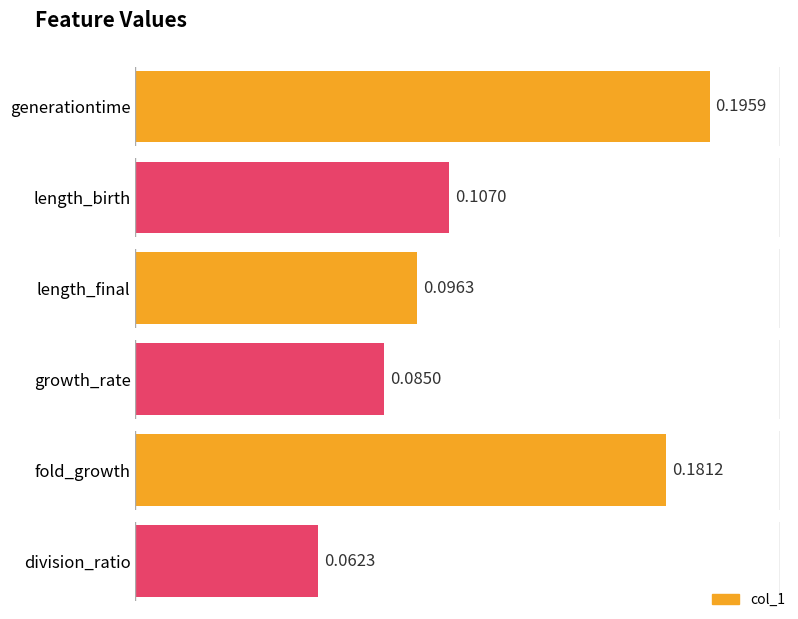

Between generationtime and growth_rate, which is larger?

generationtime